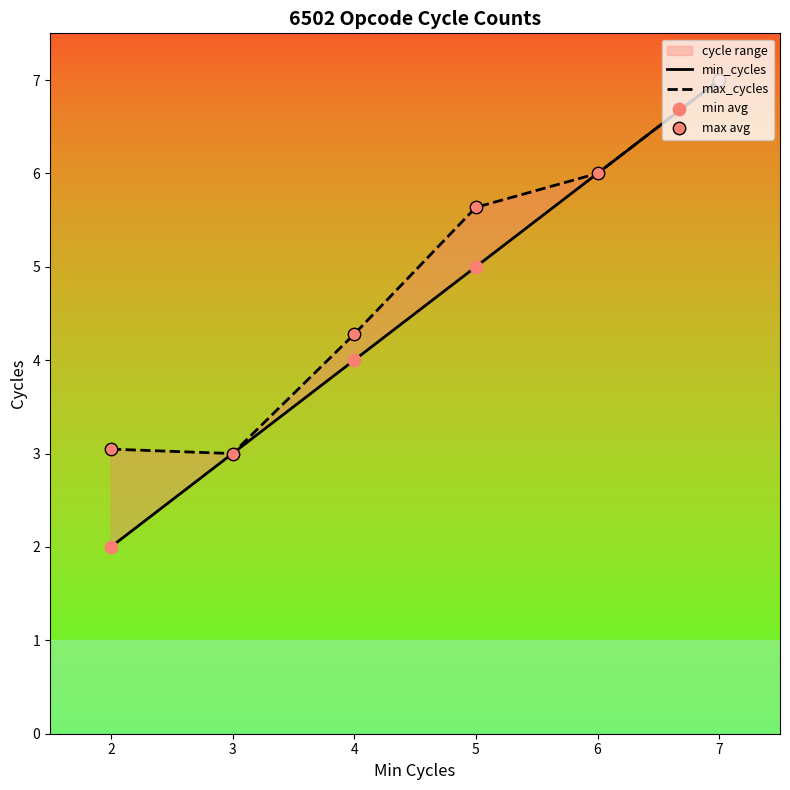

At which category is the sum across all series the highest?

7